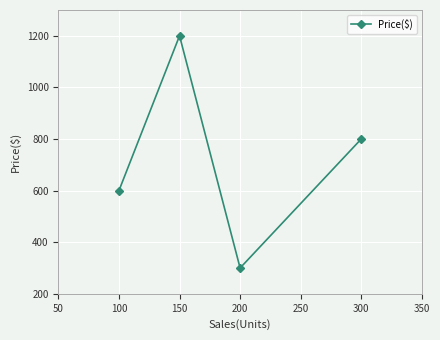

Between 200 and 150, which is larger?

150